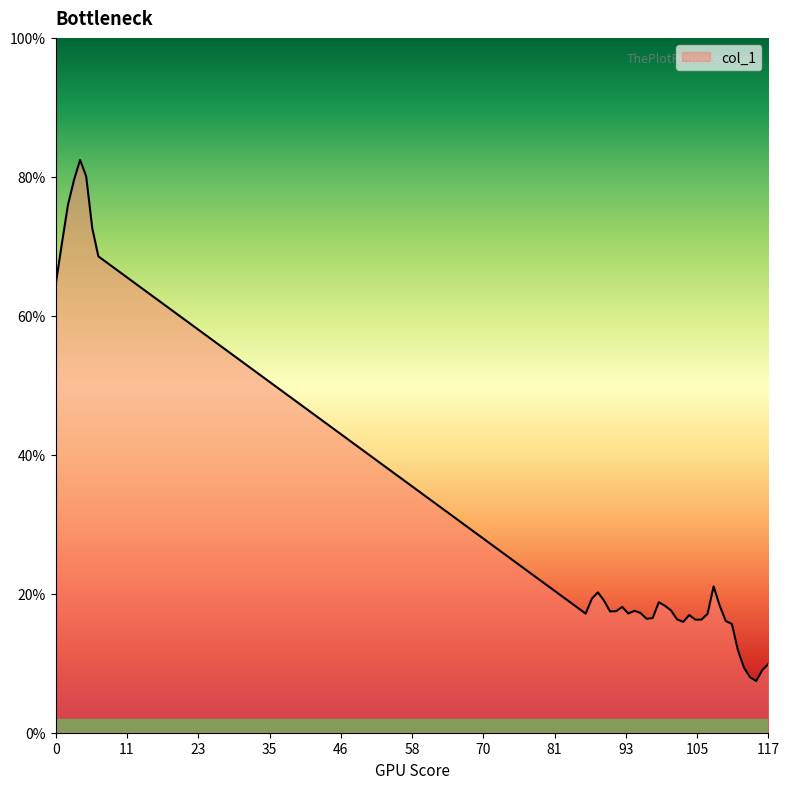

Does the chart display data point markers on the line(s)?

No